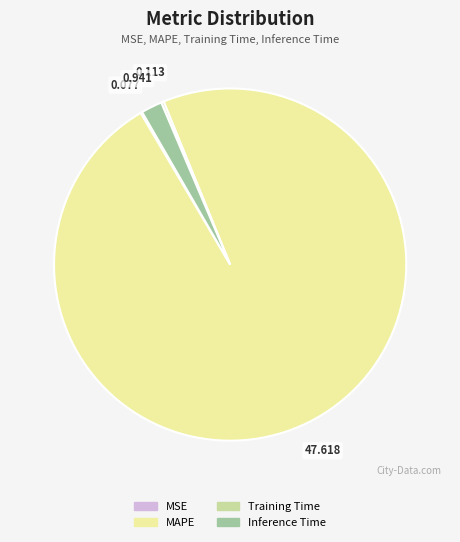

Which has a higher value, Inference Time or MAPE?

MAPE